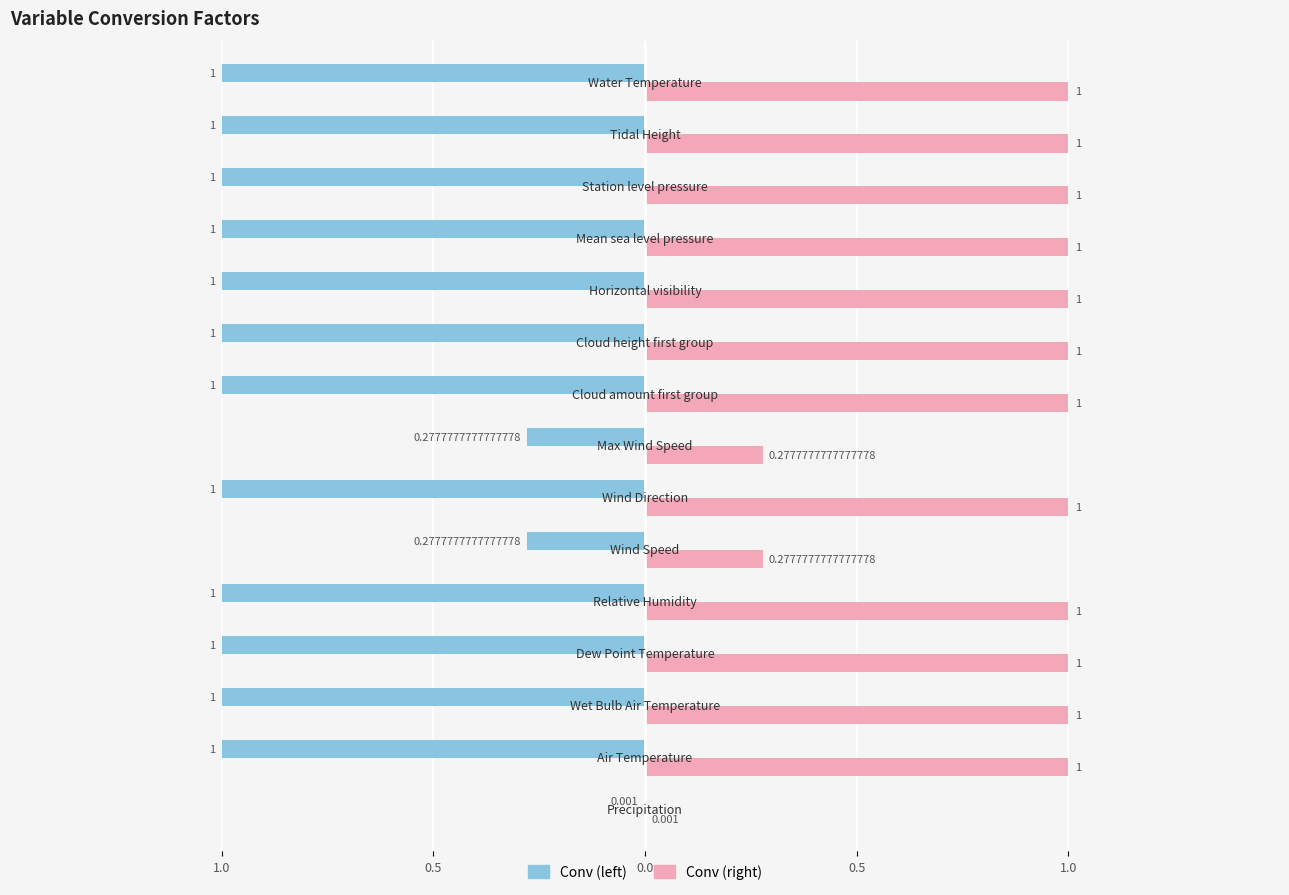

What are all the series names shown in the legend?

Conv (left), Conv (right)